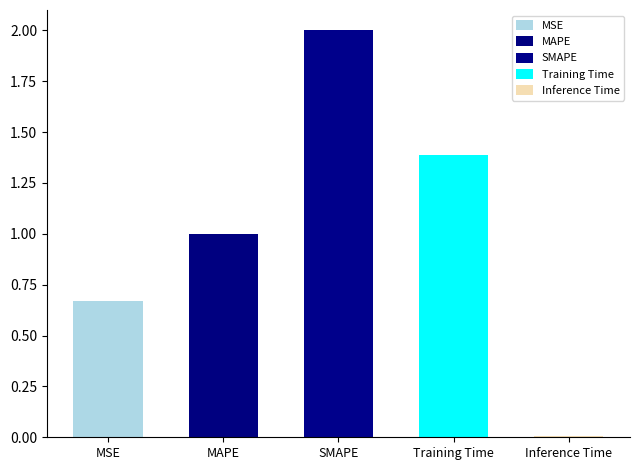

Where is the data nearest to the value 1?

MAPE